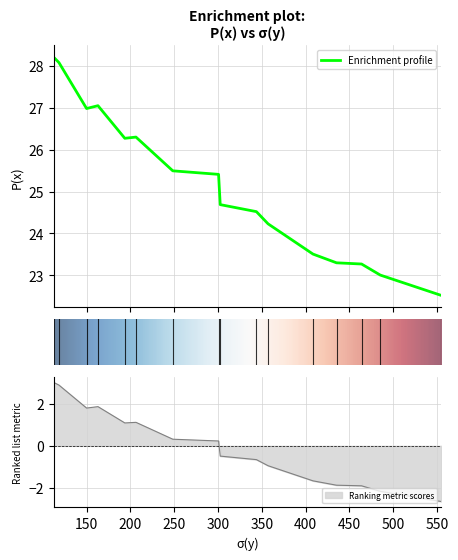

What is the label of the 15th point from the left?

118.55415